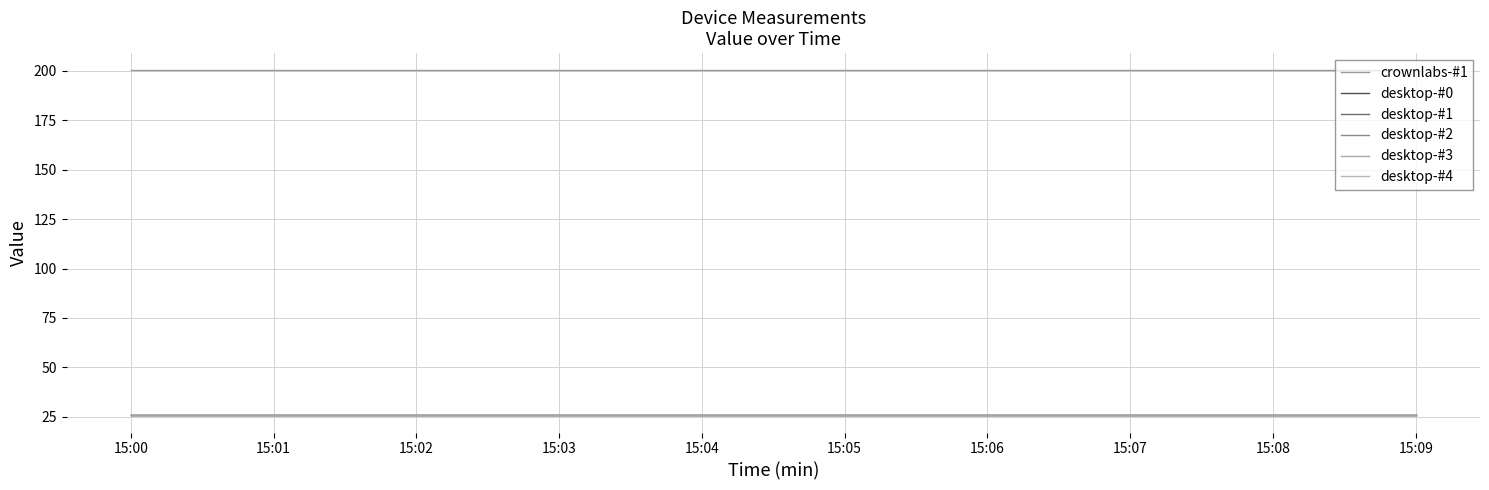

What is the value of the crownlabs-#1 point at the 1st from the left?

200.3